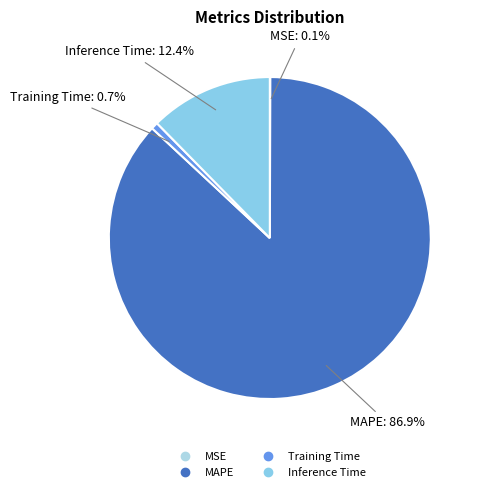

Is it true that Inference Time is 12% of the pie?

True